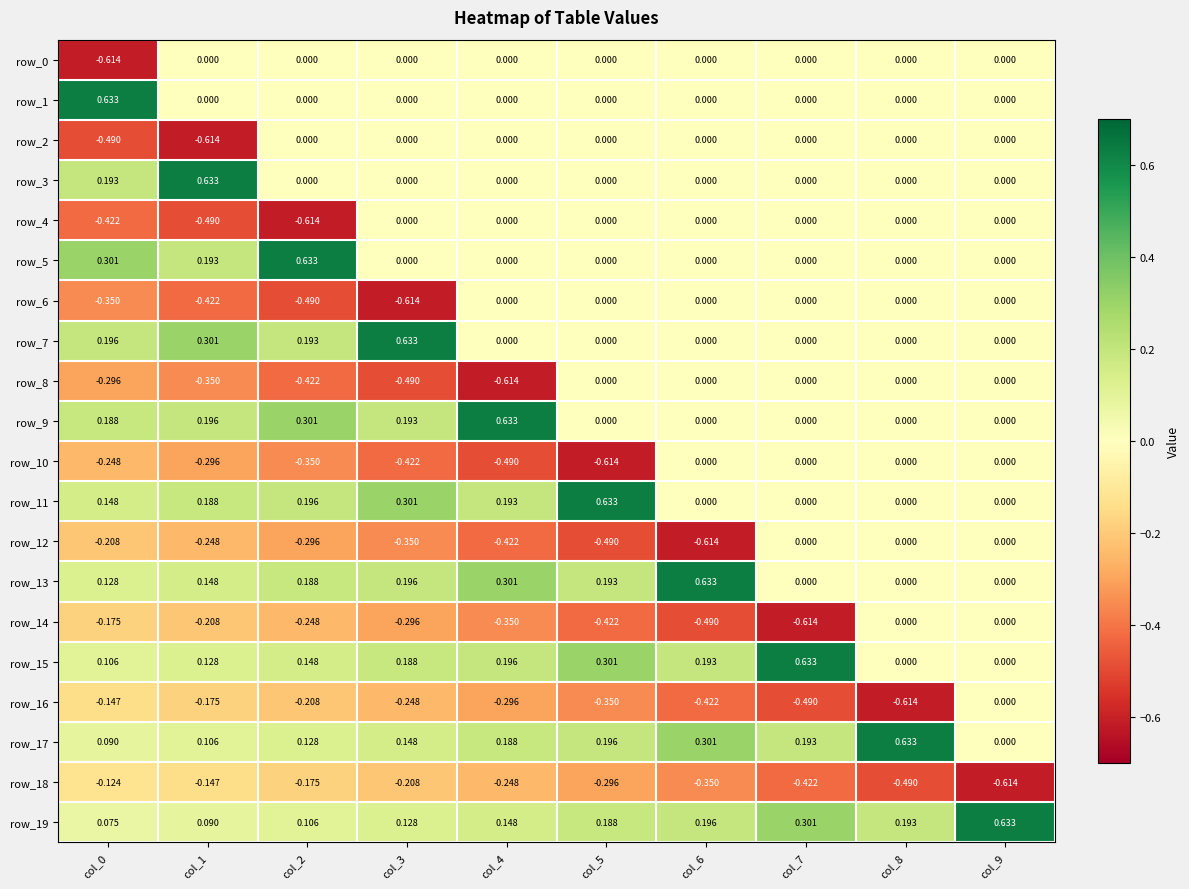

The value of row_8 at col_4 is -0.4. True or false?

False